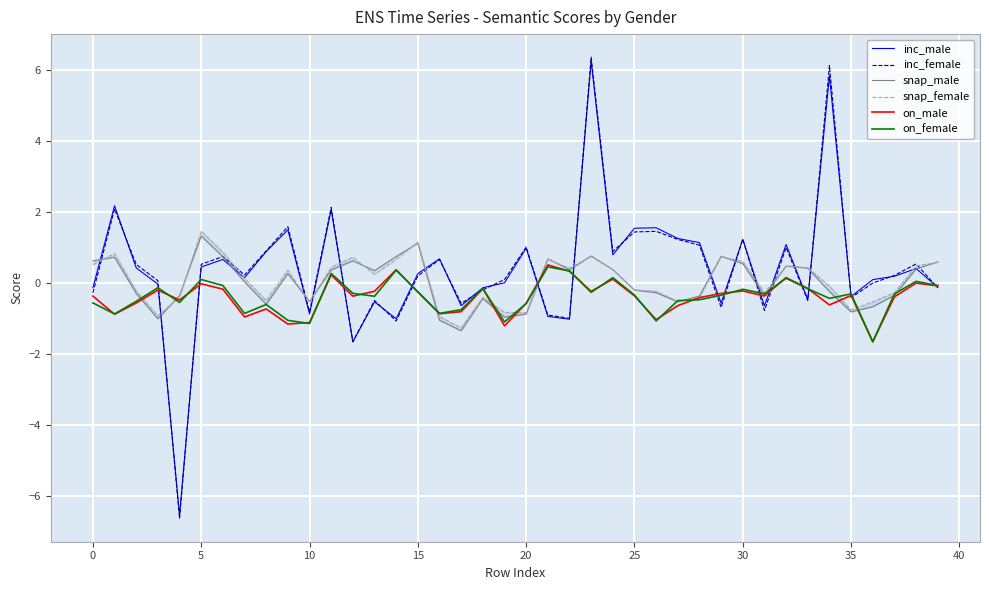

At which category is the sum across all series the highest?

23